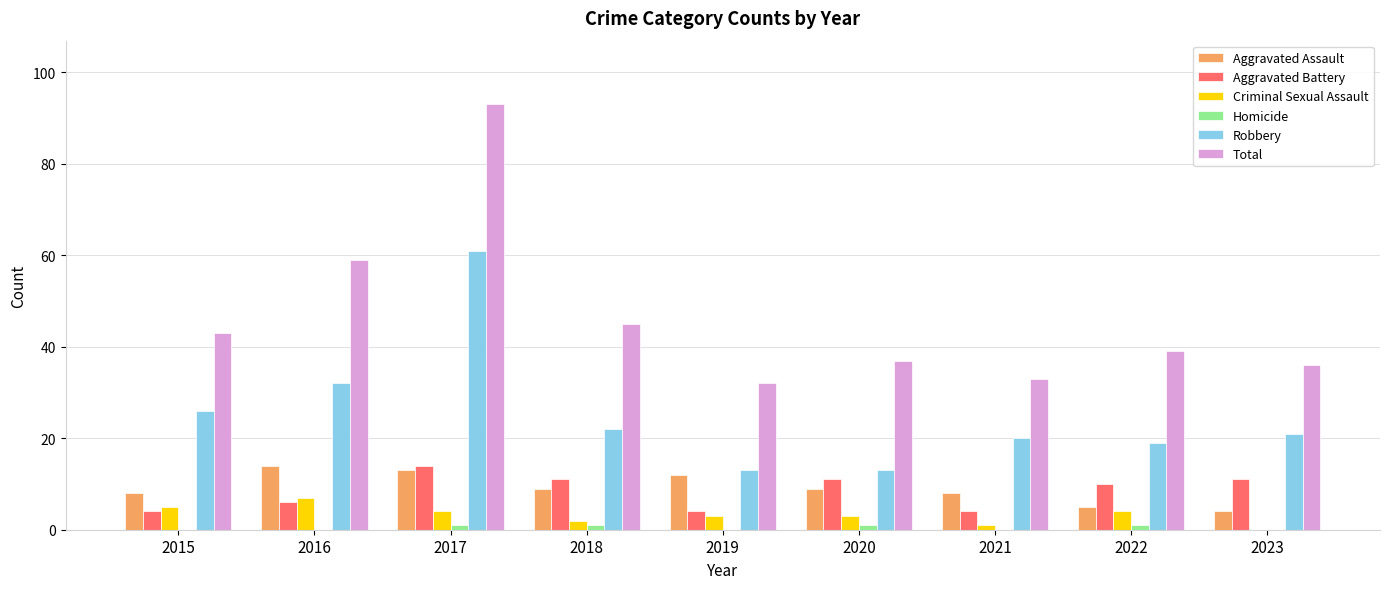

Which series changed the most between 2018 and 2021?

Total